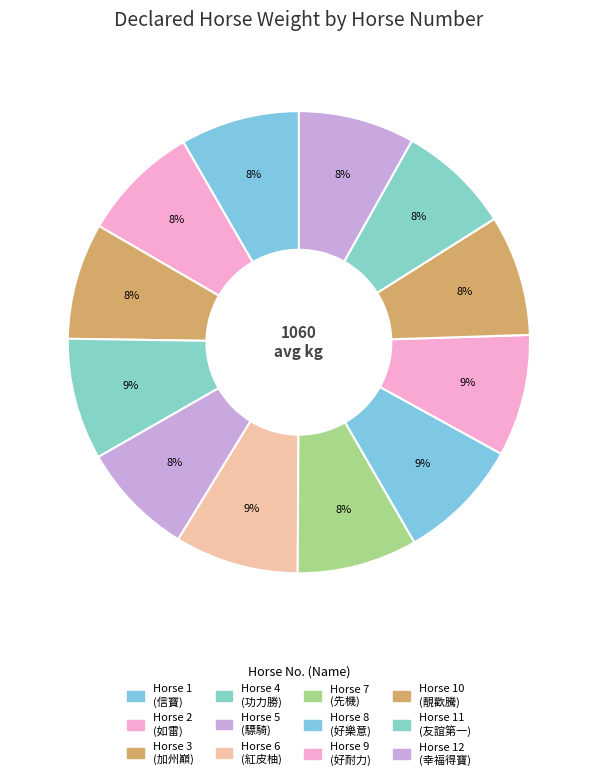

How many segments does this pie chart have?

12